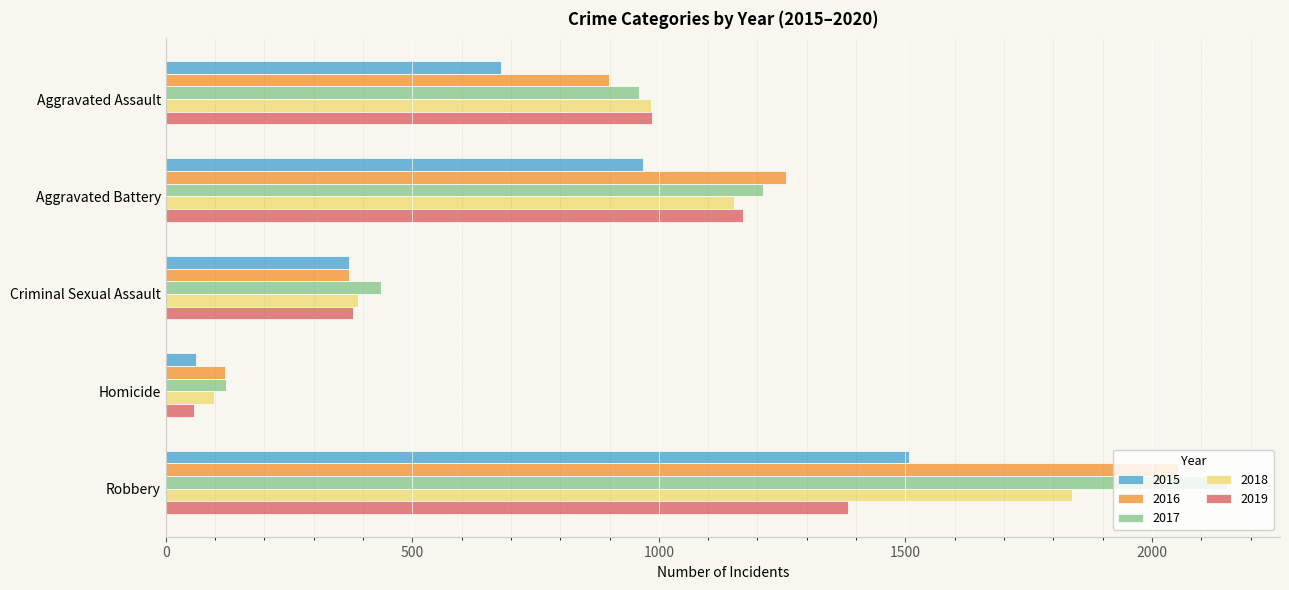

Which series changed the most between Aggravated Assault and Homicide?

2019